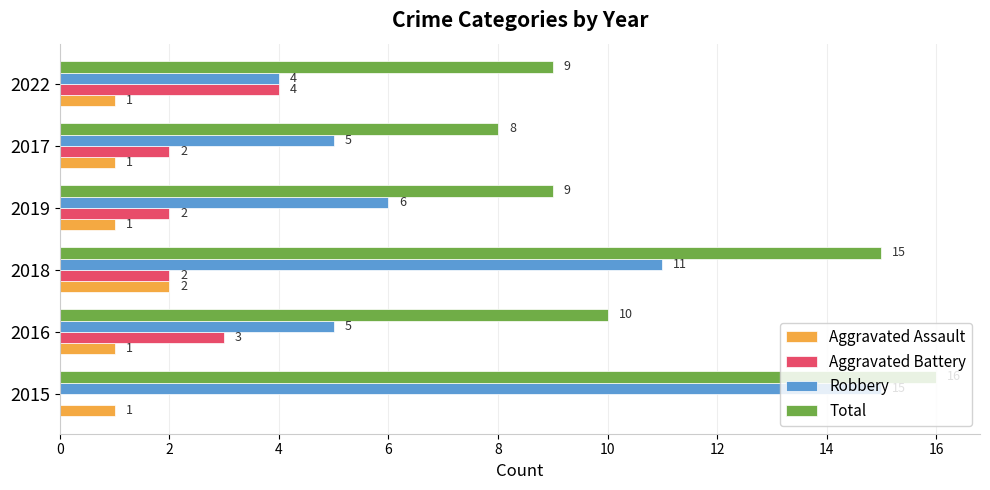

What value does the Total series have at 2015?

16